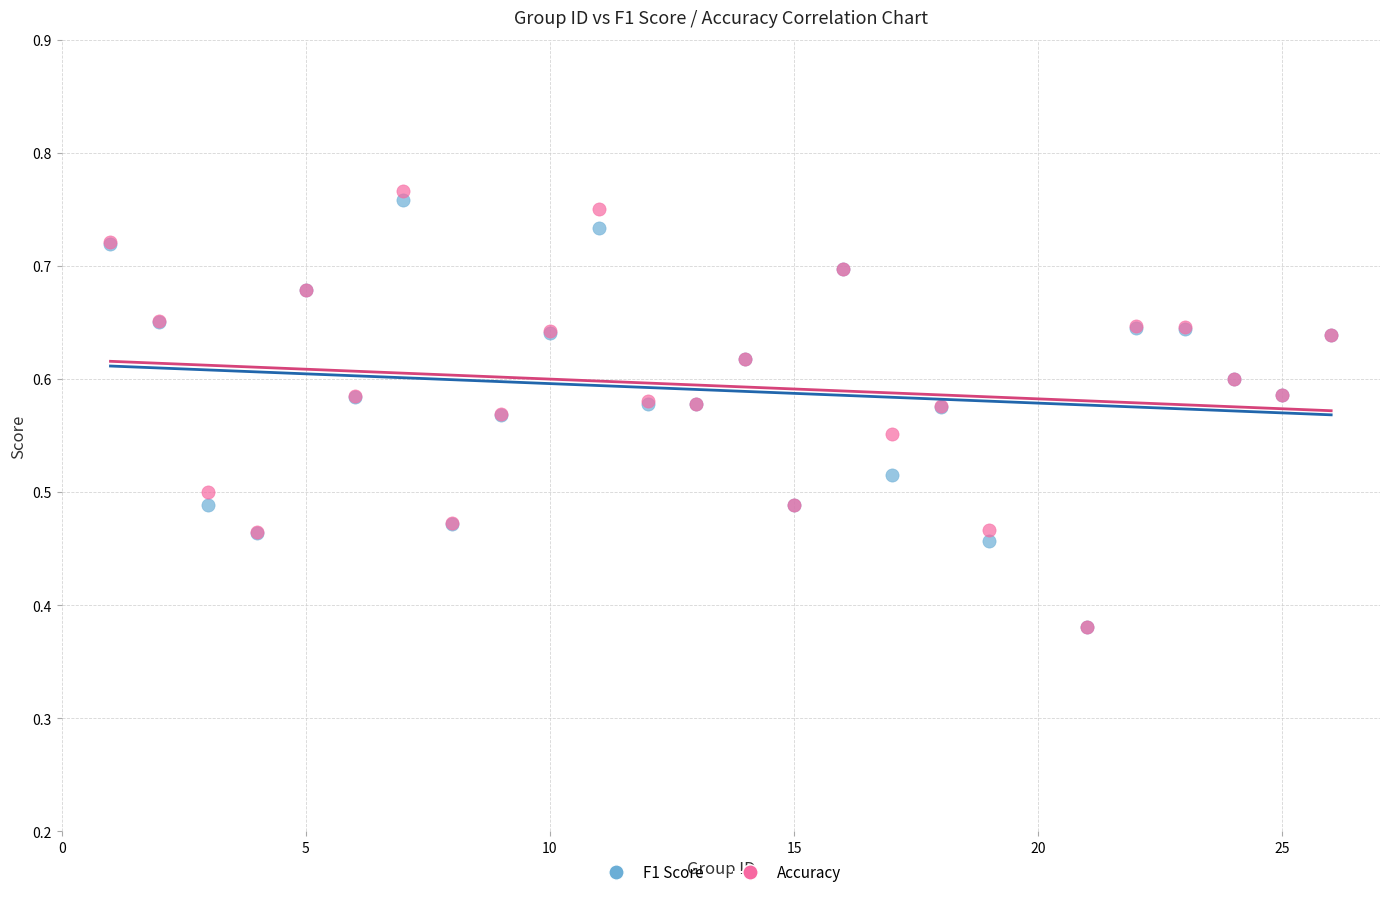

What are all the series names shown in the legend?

F1 Score, Accuracy